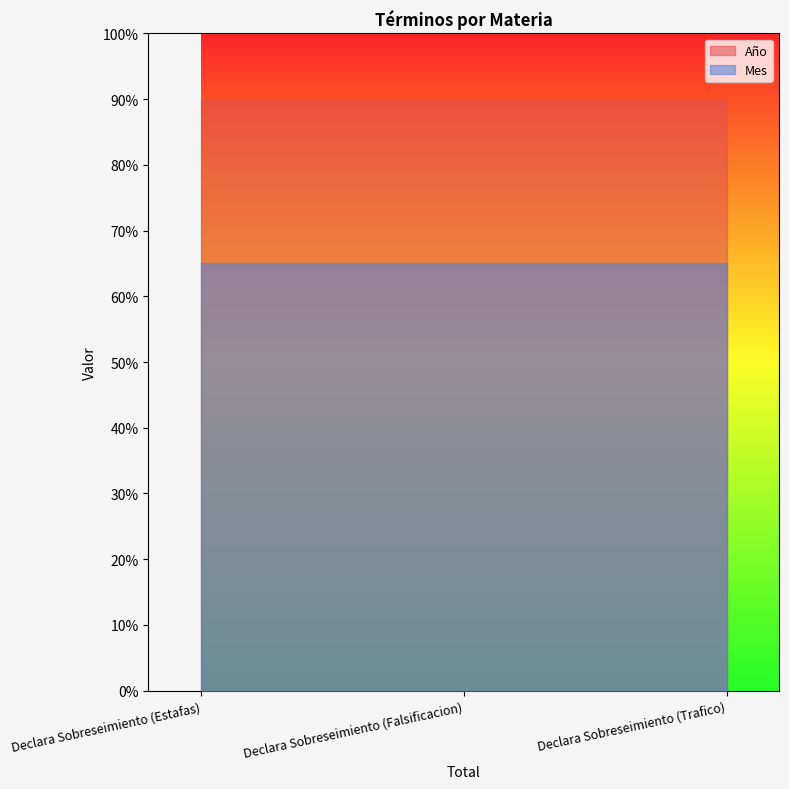

True or false: Total has a value of 2 at Declara Sobreseimiento (Estafas).

False